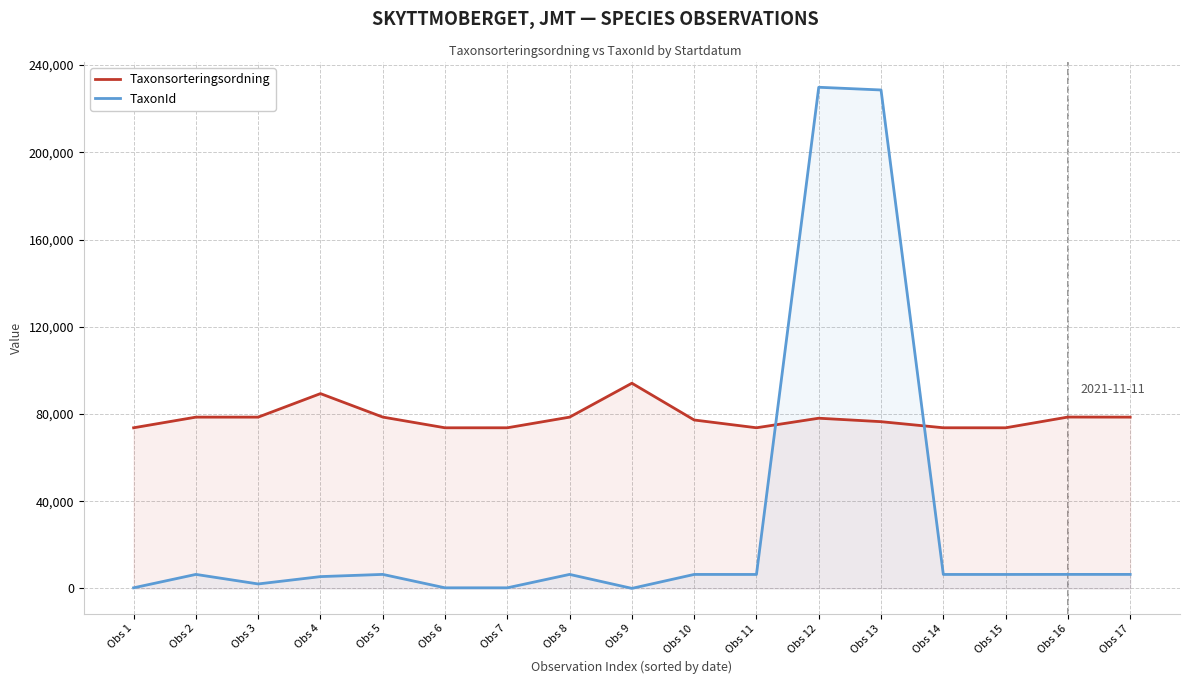

What is the minimum value for TaxonId?

53